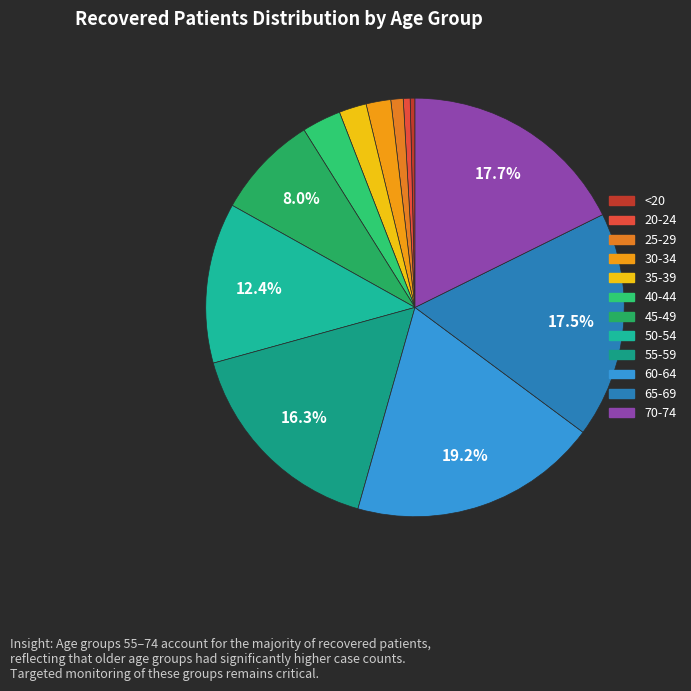

True or false: 25-29 accounts for 1% of the total.

True